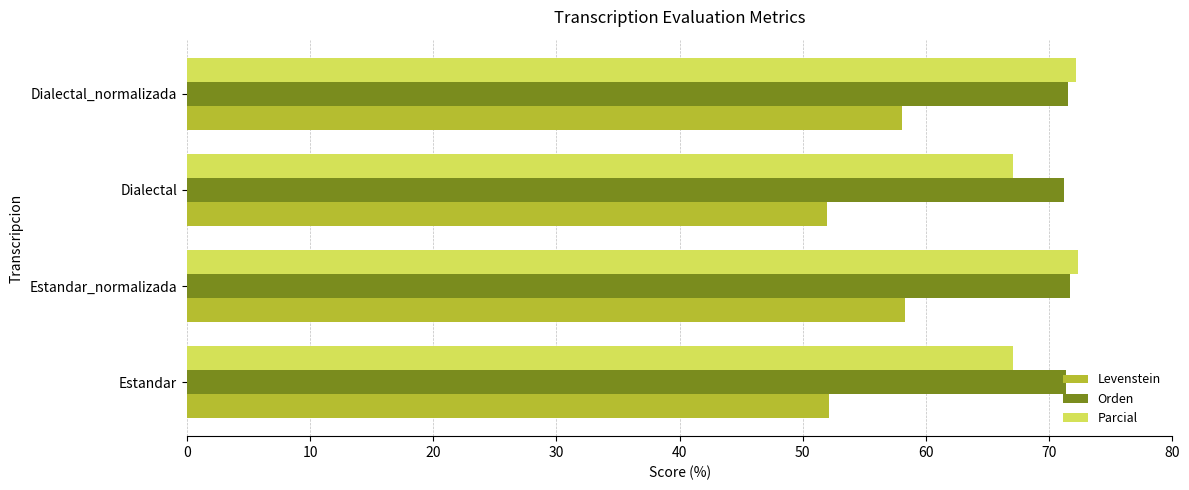

What is the sum of all Levenstein values?

220.3